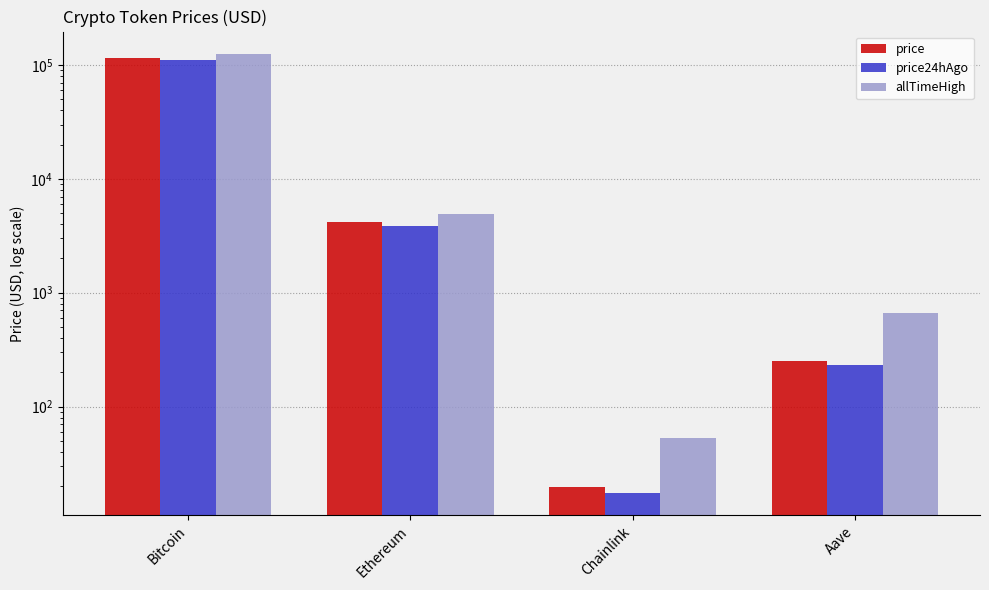

Count the number of data series in this chart.

3